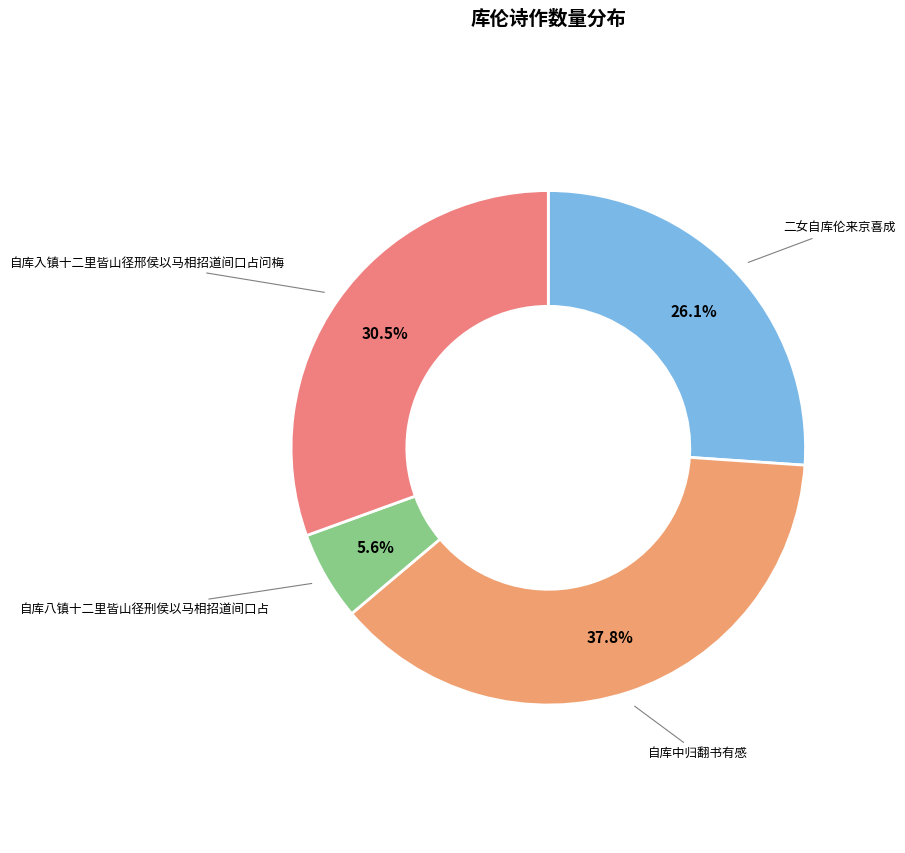

To the nearest percent, what is the average slice percentage?

25%